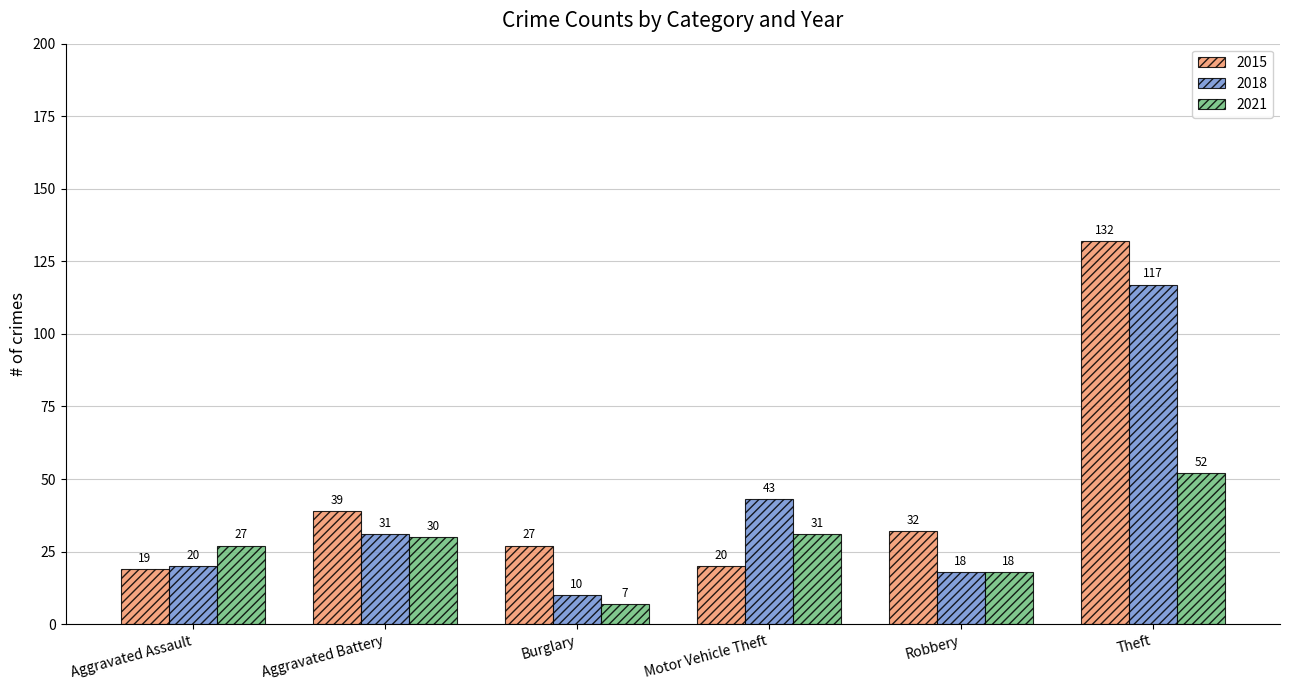

What is the label of the 6th bar from the right?

Aggravated Assault